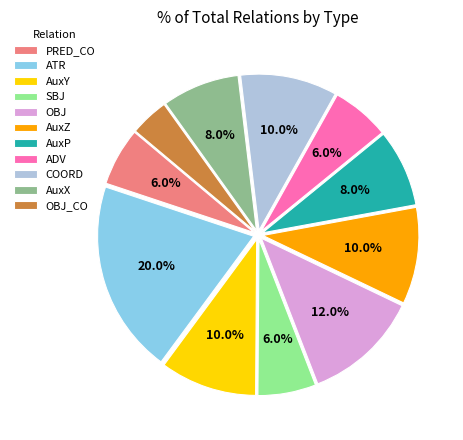

To the nearest percent, what is the average slice percentage?

9%